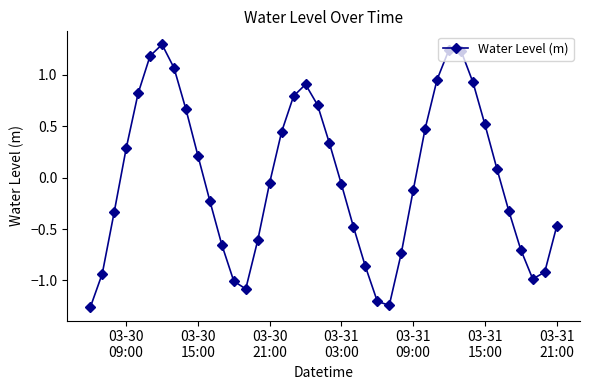

What is the greatest value displayed?

1.3